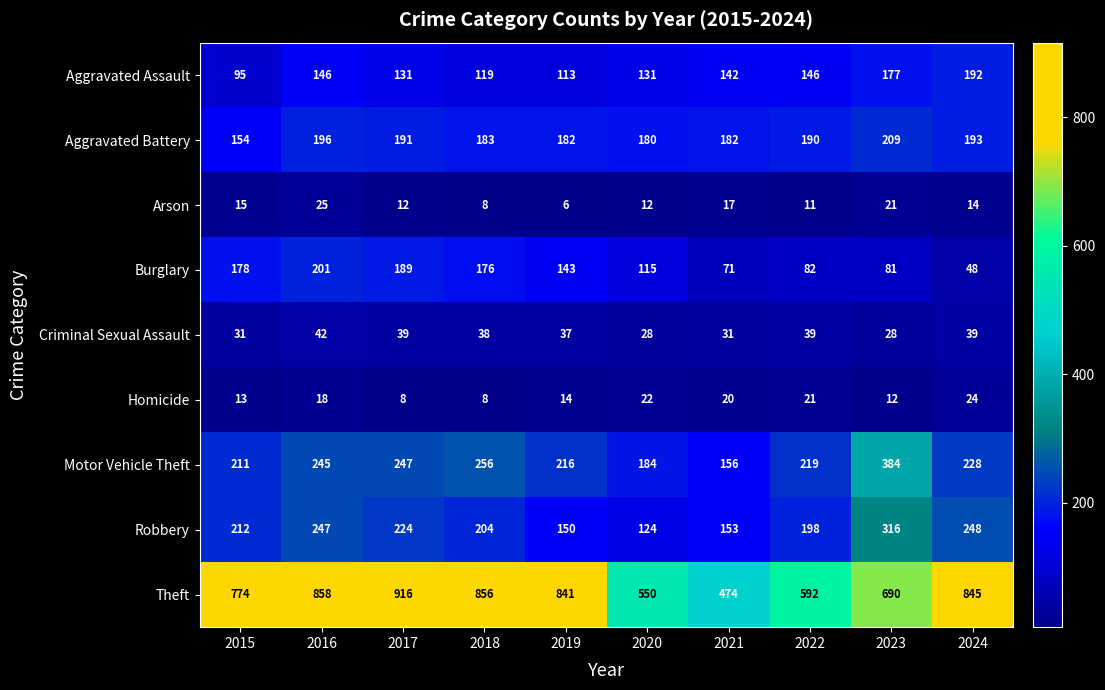

Where does the Criminal Sexual Assault series first go above 38?

2016